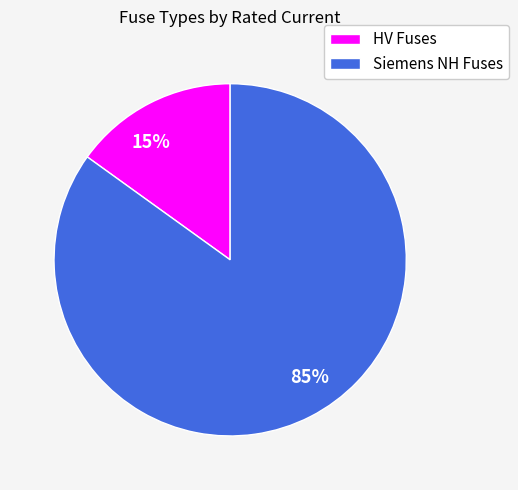

How many segments does this pie chart have?

2